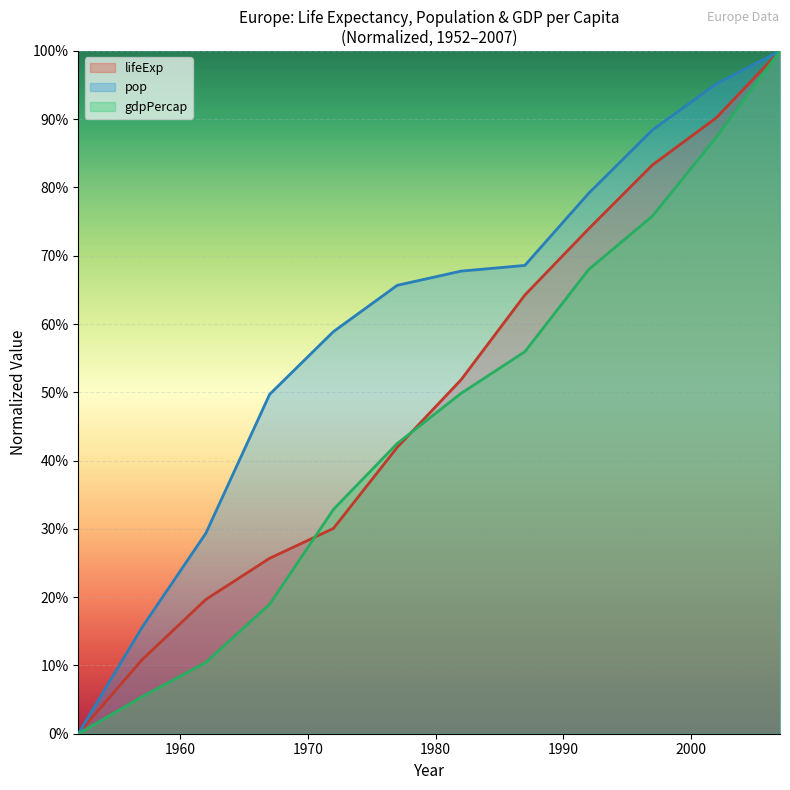

True or false: gdpPercap and pop intersect in this chart.

False